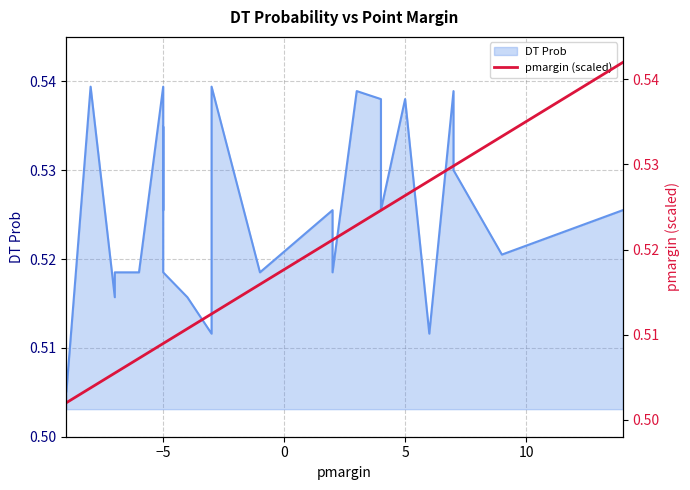

Reading left to right, what are all the values shown in this chart?

0.5	0.5	0.5	0.5	0.5	0.5	0.5	0.5	0.5	0.5	0.5	0.5	0.5	0.5	0.5	0.5	0.5	0.5	0.5	0.5	0.5	0.5	0.5	0.5	0.5	0.5	0.5